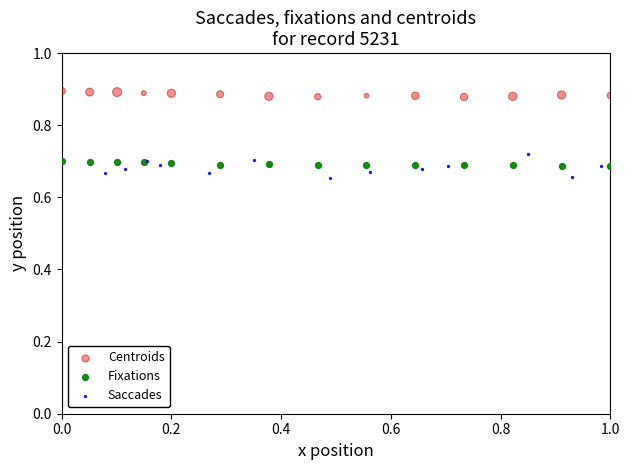

Which series contains the highest Y value?

Centroids